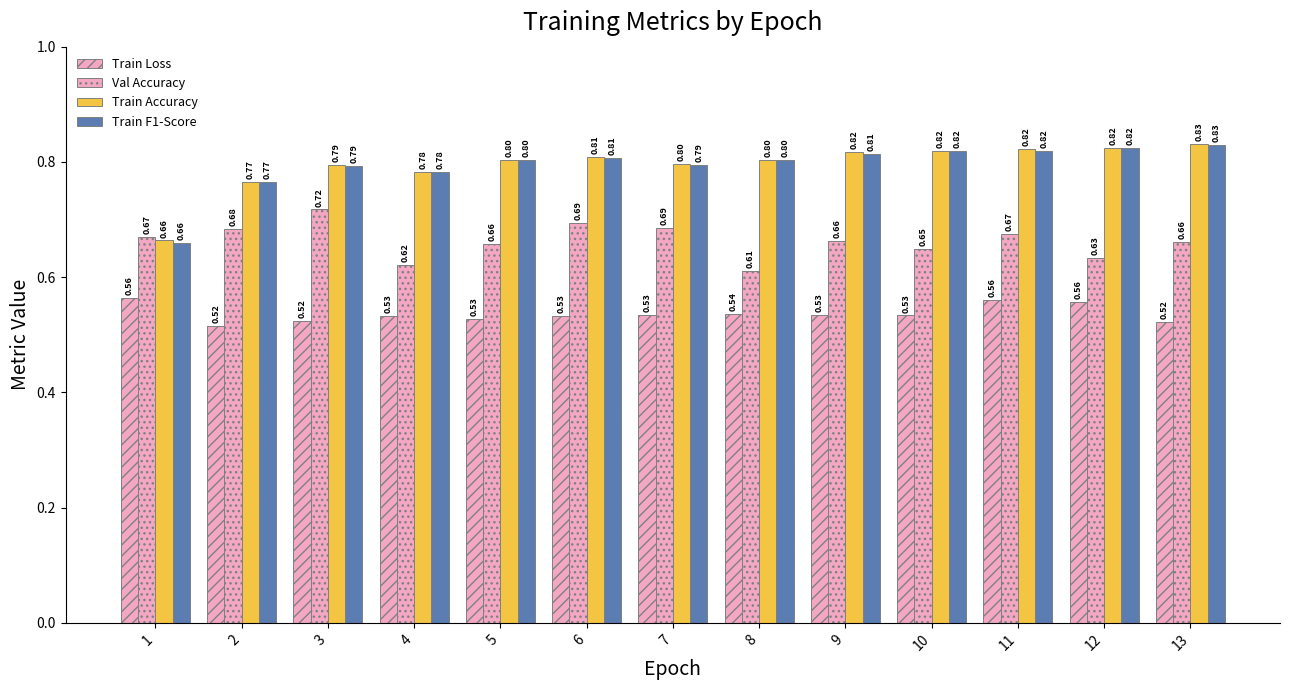

Does the chart contain stacked bars?

No